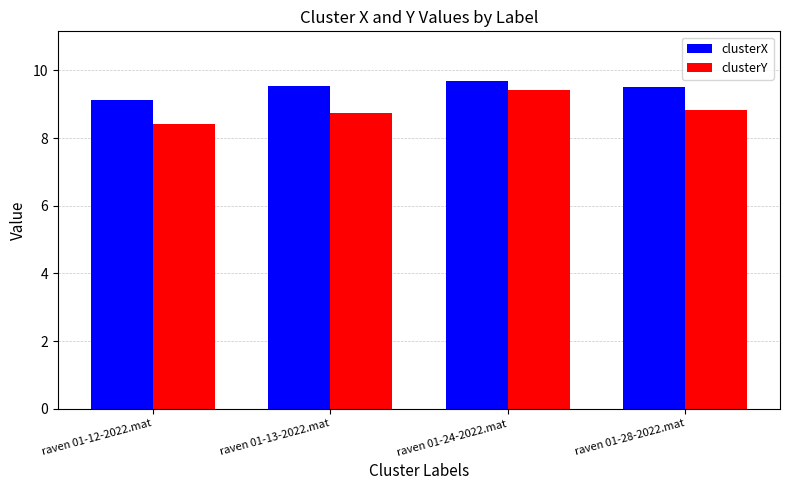

Which series changed the most between raven 01-12-2022.mat and raven 01-13-2022.mat?

clusterX